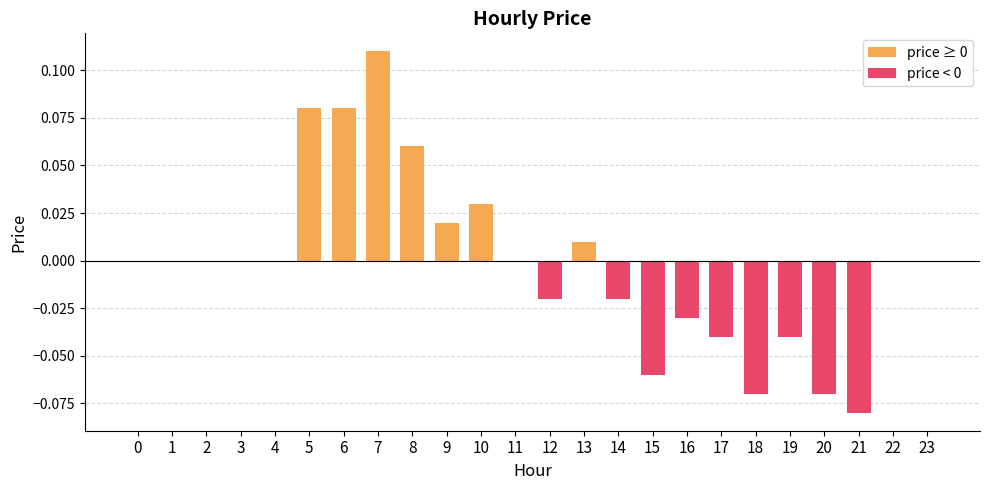

Which label corresponds to the largest value in the chart?

7